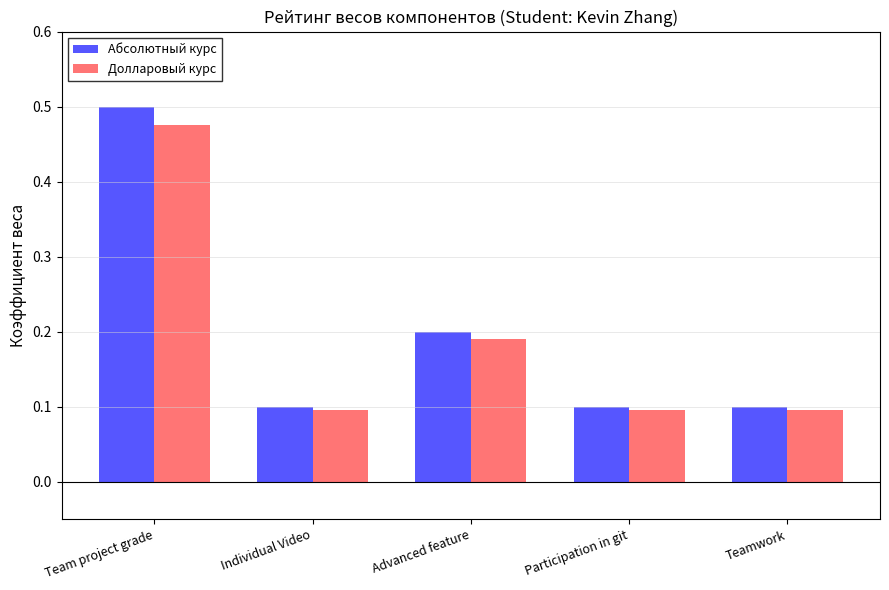

What are all the series names shown in the legend?

Абсолютный курс, Долларовый курс